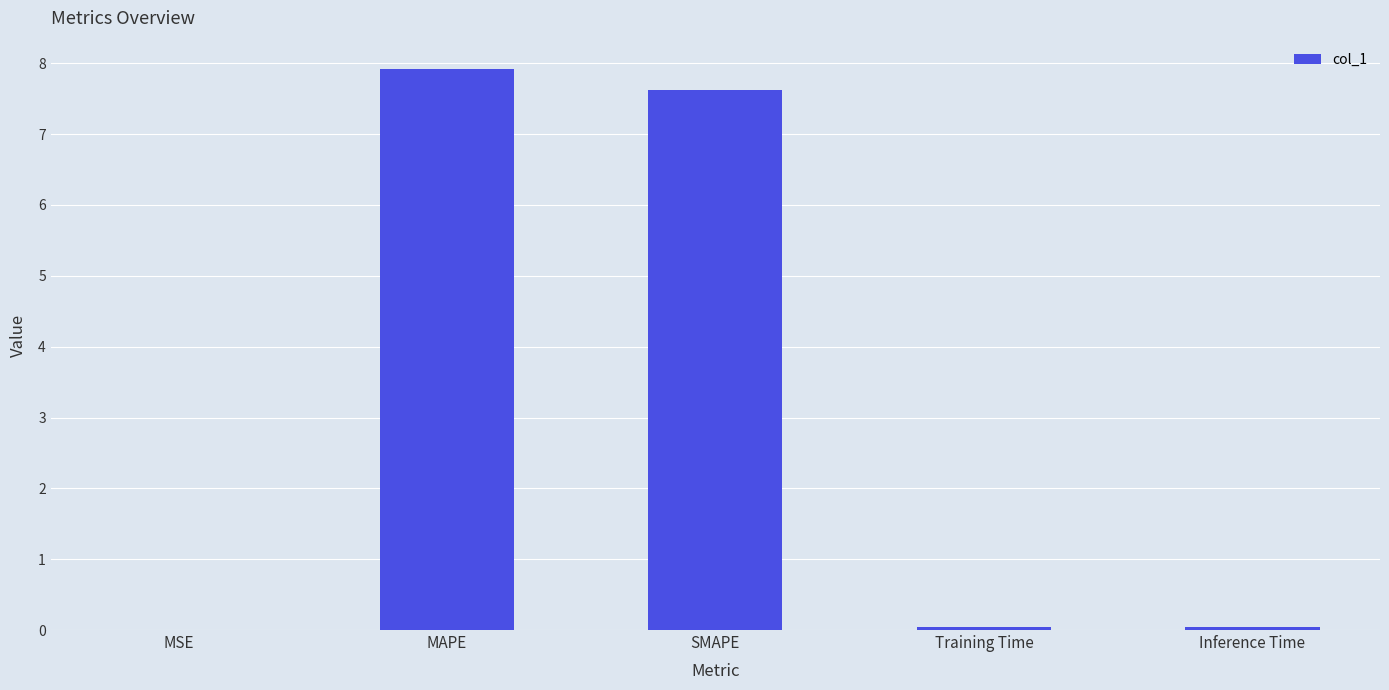

Is it true that the value at SMAPE is 5.1?

False